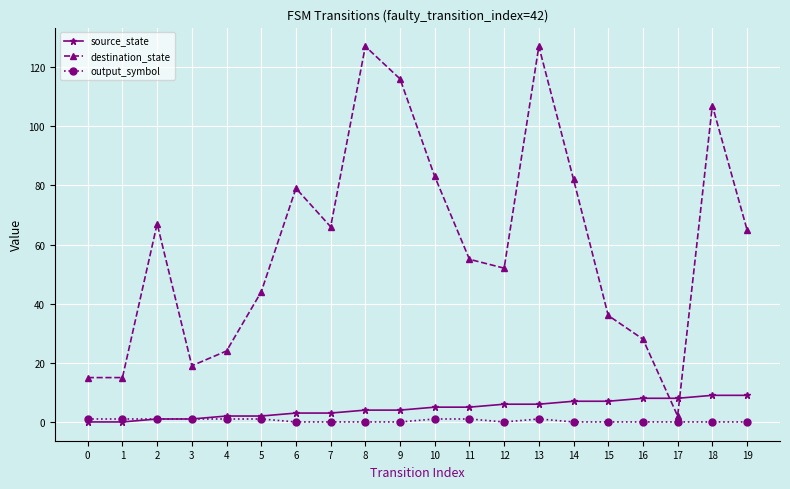

Does the chart have visible grid lines?

Yes